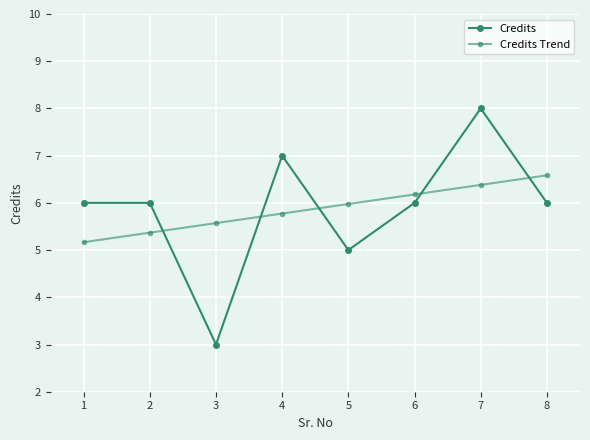

What is the sum of the Credits values at 4 and 8?

13.0